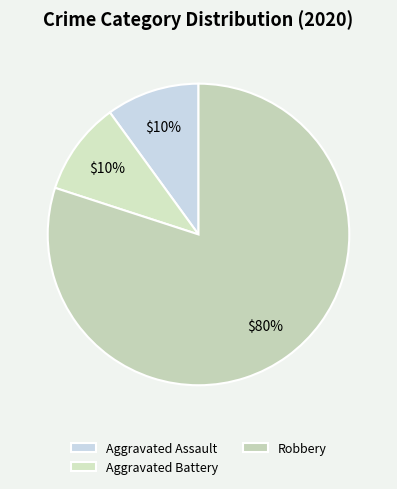

Count the number of slices in the pie.

3